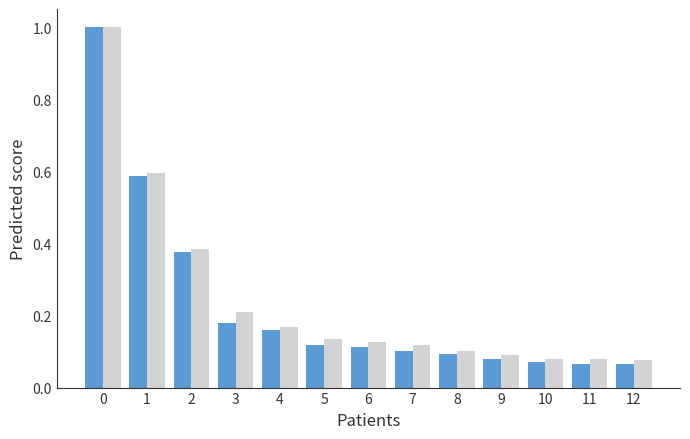

What is the greatest value displayed?

1.0